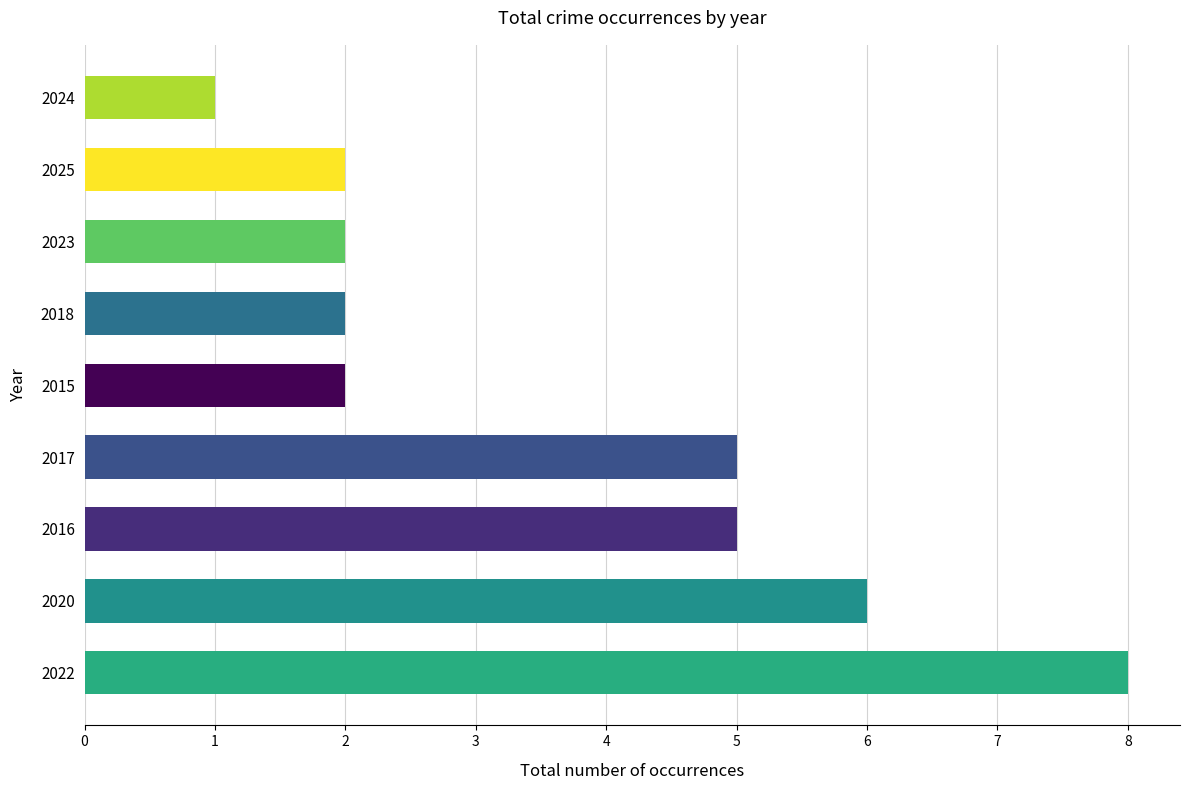

True or false: the data shows 1 at 2025.

False